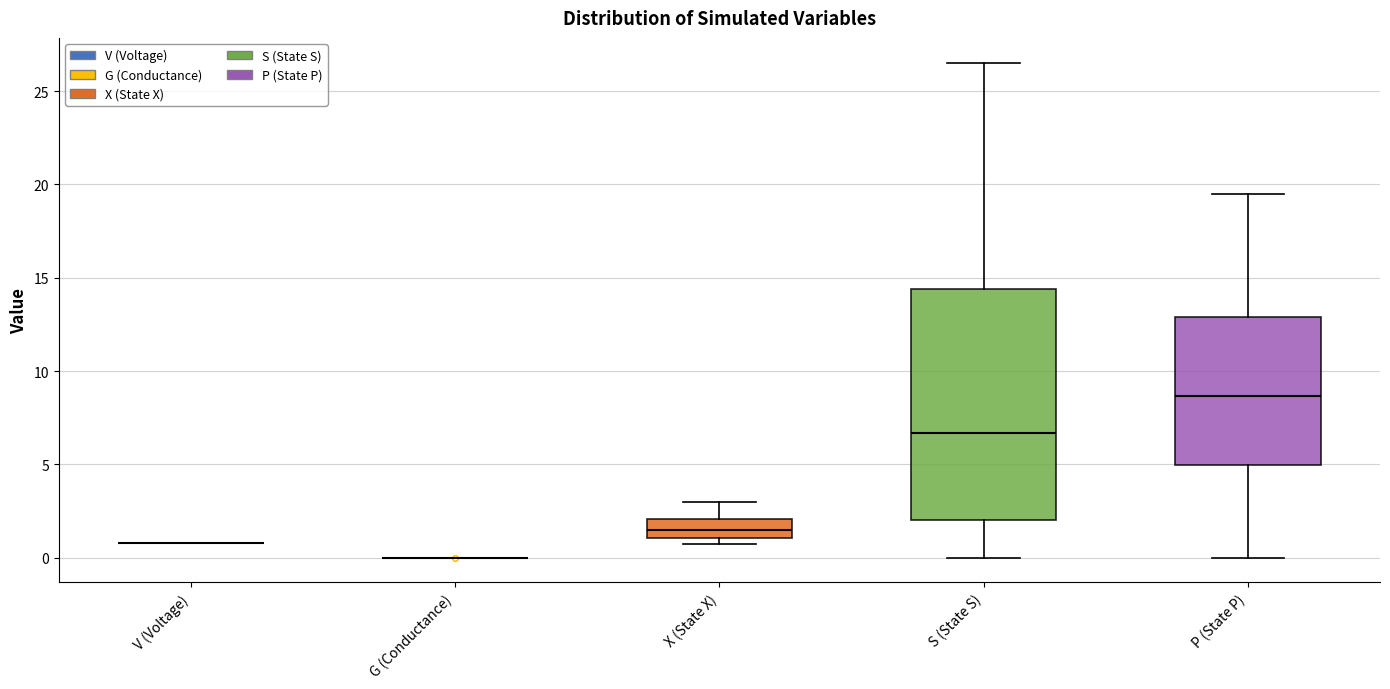

Reading left to right, read every box against the y-axis: the position of its median line, the range the box covers, and the ends of its whiskers. The values are not printed on the chart, so give them approximately, as read against the axis.

V (Voltage): box collapsed to a line at 1.0, whiskers 1.0 to 1.0
G (Conductance): box collapsed to a line at 0.0, whiskers 0.0 to 0.0
X (State X): median 1.5, box 1.0 to 2.0, whiskers 0.5 to 3.0
S (State S): median 6.5, box 2.0 to 14.5, whiskers 0.0 to 26.5
P (State P): median 8.5, box 5.0 to 13.0, whiskers 0.0 to 19.5